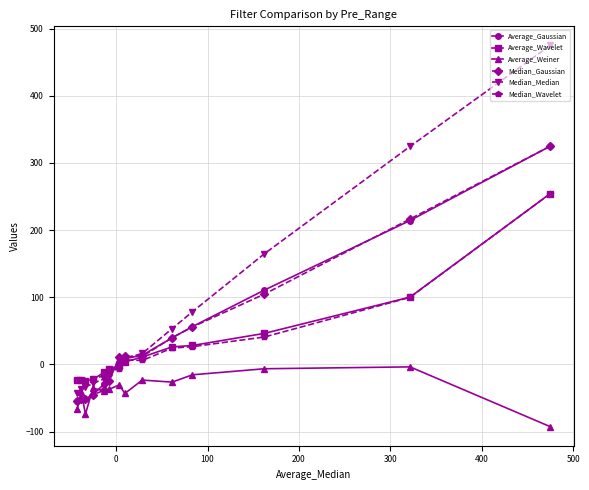

How many intersections are there between Average_Gaussian and Median_Median?

2